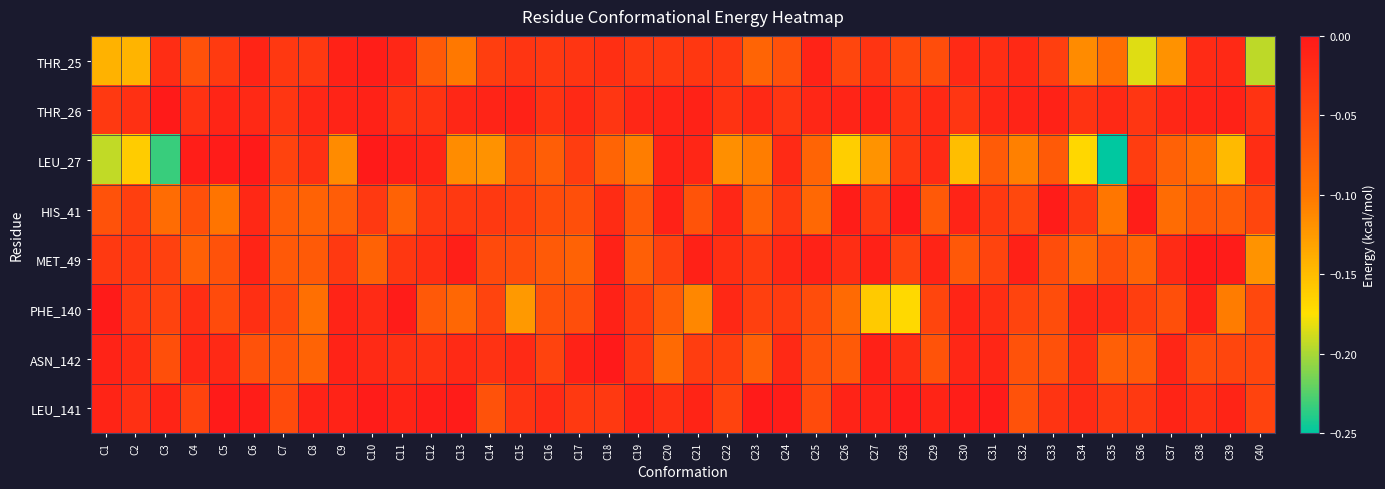

Reading right to left, what are all the values shown in this chart?

THR_25: C40=-0.2	C39=-0.0	C38=-0.0	C37=-0.1	C36=-0.2	C35=-0.1	C34=-0.1	C33=-0.0	C32=-0.0	C31=-0.0	C30=-0.0	C29=-0.1	C28=-0.1	C27=-0.0	C26=-0.0	C25=-0.0	C24=-0.1	C23=-0.1	C22=-0.0	C21=-0.0	C20=-0.0	C19=-0.0	C18=-0.0	C17=-0.0	C16=-0.0	C15=-0.0	C14=-0.0	C13=-0.1	C12=-0.1	C11=-0.0	C10=-0.0	C9=-0.0	C8=-0.0	C7=-0.0	C6=-0.0	C5=-0.0	C4=-0.1	C3=-0.0	C2=-0.1	C1=-0.1
THR_26: C40=-0.0	C39=-0.0	C38=-0.0	C37=-0.0	C36=-0.0	C35=-0.0	C34=-0.0	C33=-0.0	C32=-0.0	C31=-0.0	C30=-0.0	C29=-0.0	C28=-0.0	C27=-0.0	C26=-0.0	C25=-0.0	C24=-0.0	C23=-0.0	C22=-0.0	C21=-0.0	C20=-0.0	C19=-0.0	C18=-0.0	C17=-0.0	C16=-0.0	C15=-0.0	C14=-0.0	C13=-0.0	C12=-0.0	C11=-0.0	C10=-0.0	C9=-0.0	C8=-0.0	C7=-0.0	C6=-0.0	C5=-0.0	C4=-0.0	C3=-0.0	C2=-0.0	C1=-0.0
LEU_27: C40=-0.0	C39=-0.1	C38=-0.1	C37=-0.1	C36=-0.0	C35=-0.3	C34=-0.2	C33=-0.1	C32=-0.1	C31=-0.1	C30=-0.2	C29=-0.0	C28=-0.0	C27=-0.1	C26=-0.2	C25=-0.1	C24=-0.0	C23=-0.1	C22=-0.1	C21=-0.0	C20=-0.0	C19=-0.1	C18=-0.1	C17=-0.0	C16=-0.1	C15=-0.1	C14=-0.1	C13=-0.1	C12=-0.0	C11=-0.0	C10=-0.0	C9=-0.1	C8=-0.0	C7=-0.0	C6=-0.0	C5=-0.0	C4=-0.0	C3=-0.2	C2=-0.2	C1=-0.2
HIS_41: C40=-0.0	C39=-0.1	C38=-0.1	C37=-0.1	C36=-0.0	C35=-0.1	C34=-0.0	C33=-0.0	C32=-0.1	C31=-0.0	C30=-0.0	C29=-0.1	C28=-0.0	C27=-0.0	C26=-0.0	C25=-0.1	C24=-0.0	C23=-0.1	C22=-0.0	C21=-0.1	C20=-0.0	C19=-0.1	C18=-0.0	C17=-0.1	C16=-0.1	C15=-0.0	C14=-0.0	C13=-0.0	C12=-0.0	C11=-0.1	C10=-0.0	C9=-0.1	C8=-0.1	C7=-0.1	C6=-0.0	C5=-0.1	C4=-0.1	C3=-0.1	C2=-0.0	C1=-0.1
MET_49: C40=-0.1	C39=-0.0	C38=-0.0	C37=-0.0	C36=-0.1	C35=-0.1	C34=-0.1	C33=-0.1	C32=-0.0	C31=-0.0	C30=-0.1	C29=-0.0	C28=-0.0	C27=-0.0	C26=-0.0	C25=-0.0	C24=-0.0	C23=-0.0	C22=-0.0	C21=-0.0	C20=-0.0	C19=-0.1	C18=-0.0	C17=-0.1	C16=-0.1	C15=-0.1	C14=-0.1	C13=-0.0	C12=-0.0	C11=-0.0	C10=-0.1	C9=-0.0	C8=-0.1	C7=-0.1	C6=-0.0	C5=-0.1	C4=-0.1	C3=-0.0	C2=-0.0	C1=-0.0
PHE_140: C40=-0.1	C39=-0.1	C38=-0.0	C37=-0.1	C36=-0.0	C35=-0.0	C34=-0.0	C33=-0.1	C32=-0.0	C31=-0.0	C30=-0.0	C29=-0.0	C28=-0.2	C27=-0.2	C26=-0.1	C25=-0.1	C24=-0.0	C23=-0.0	C22=-0.0	C21=-0.1	C20=-0.1	C19=-0.0	C18=-0.0	C17=-0.1	C16=-0.1	C15=-0.1	C14=-0.0	C13=-0.1	C12=-0.1	C11=-0.0	C10=-0.0	C9=-0.0	C8=-0.1	C7=-0.1	C6=-0.0	C5=-0.1	C4=-0.0	C3=-0.0	C2=-0.0	C1=-0.0
ASN_142: C40=-0.0	C39=-0.0	C38=-0.1	C37=-0.0	C36=-0.1	C35=-0.1	C34=-0.0	C33=-0.1	C32=-0.1	C31=-0.0	C30=-0.0	C29=-0.1	C28=-0.0	C27=-0.0	C26=-0.1	C25=-0.1	C24=-0.0	C23=-0.1	C22=-0.0	C21=-0.0	C20=-0.1	C19=-0.0	C18=-0.0	C17=-0.0	C16=-0.0	C15=-0.0	C14=-0.0	C13=-0.0	C12=-0.0	C11=-0.0	C10=-0.0	C9=-0.0	C8=-0.1	C7=-0.1	C6=-0.1	C5=-0.0	C4=-0.0	C3=-0.1	C2=-0.0	C1=-0.0
LEU_141: C40=-0.0	C39=-0.0	C38=-0.0	C37=-0.0	C36=-0.0	C35=-0.0	C34=-0.0	C33=-0.0	C32=-0.1	C31=-0.0	C30=-0.0	C29=-0.0	C28=-0.0	C27=-0.0	C26=-0.0	C25=-0.1	C24=-0.0	C23=-0.0	C22=-0.0	C21=-0.0	C20=-0.0	C19=-0.0	C18=-0.0	C17=-0.0	C16=-0.0	C15=-0.0	C14=-0.1	C13=-0.0	C12=-0.0	C11=-0.0	C10=-0.0	C9=-0.0	C8=-0.0	C7=-0.1	C6=-0.0	C5=-0.0	C4=-0.0	C3=-0.0	C2=-0.0	C1=-0.0